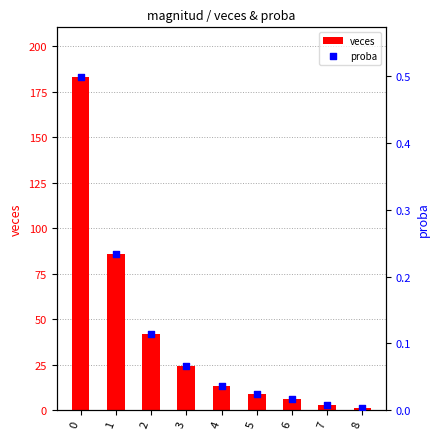

What are all the series names shown in the legend?

veces, proba